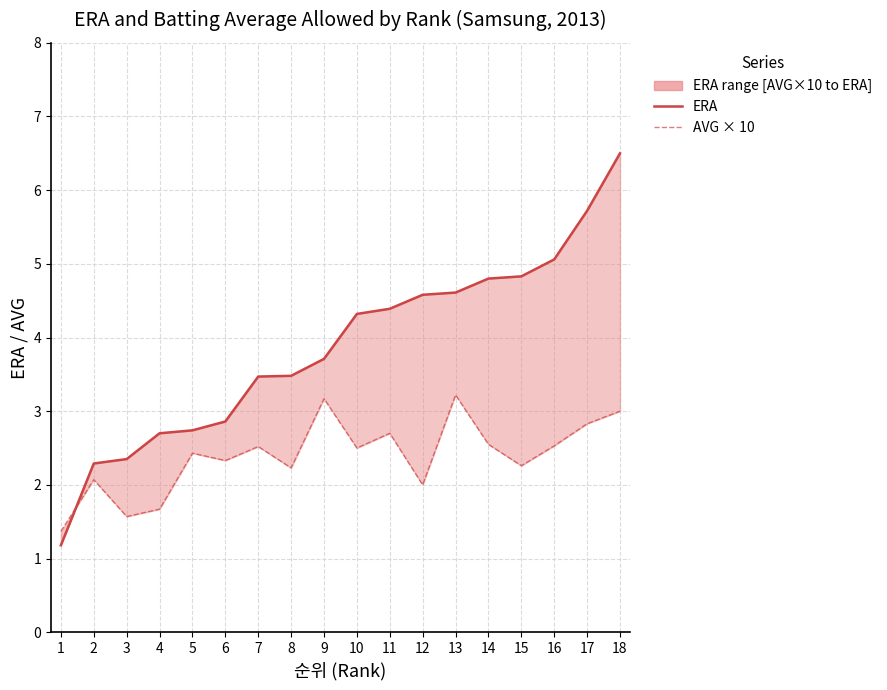

The AVG × 10 series shows 2.4 at 5. True or false?

True